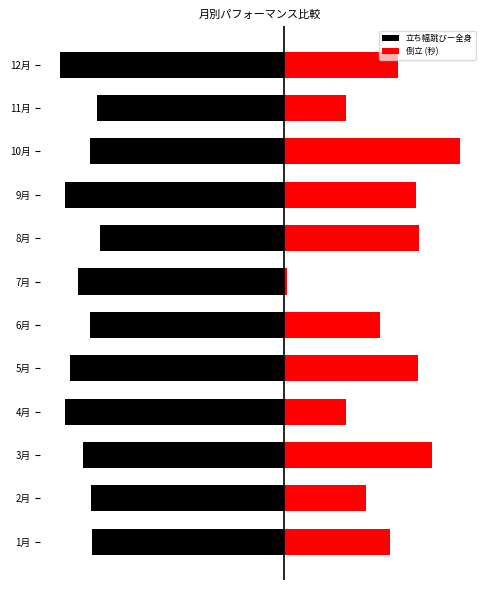

List the series in order of their overall mean, lowest first.

立ち幅跳びー全身, 倒立 (秒)